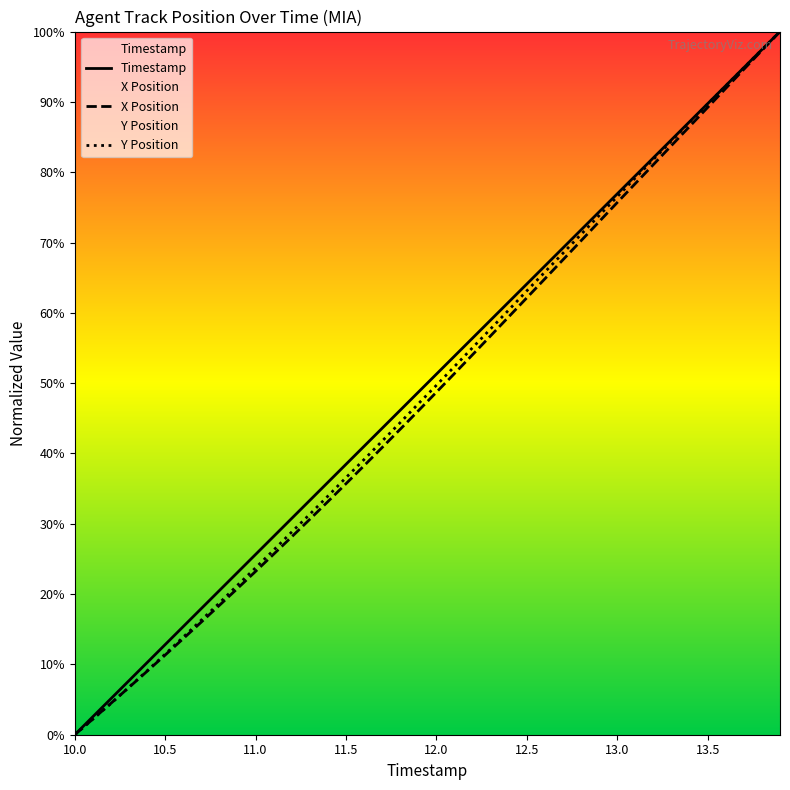

What is the maximum value shown in the chart?

100.0